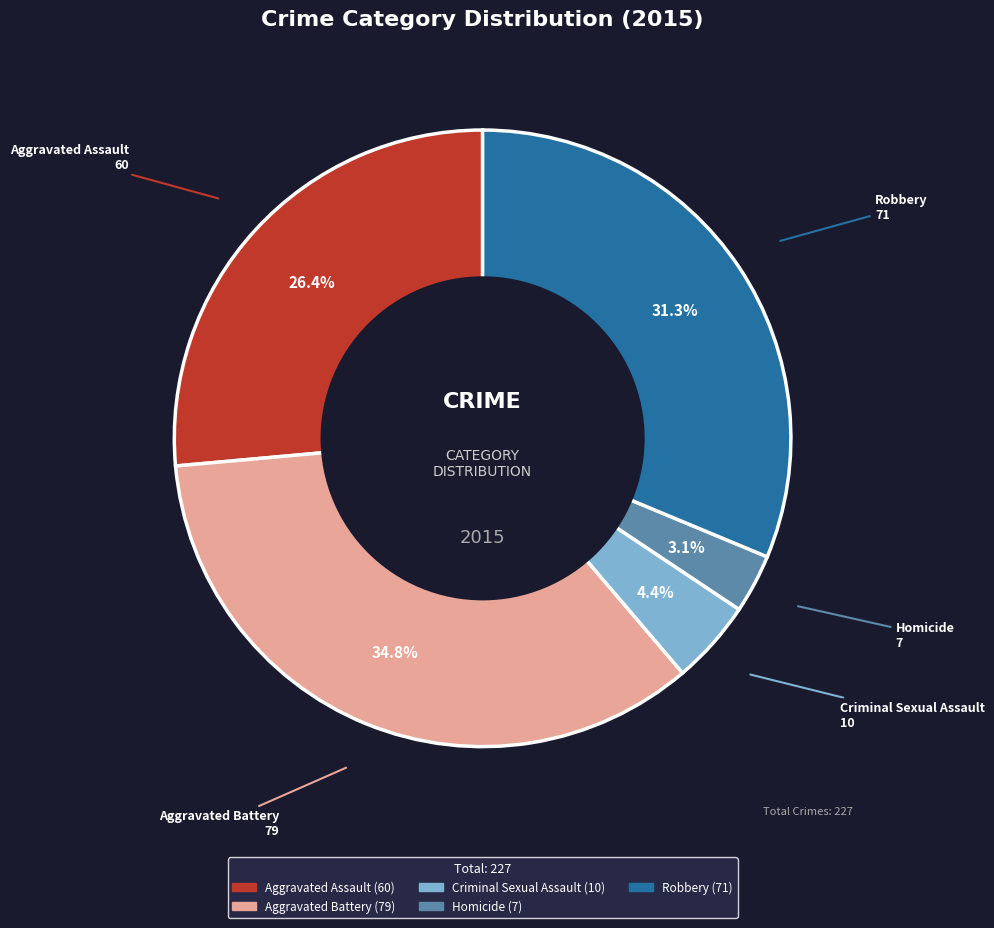

Is it true that Robbery is 31% of the pie?

True